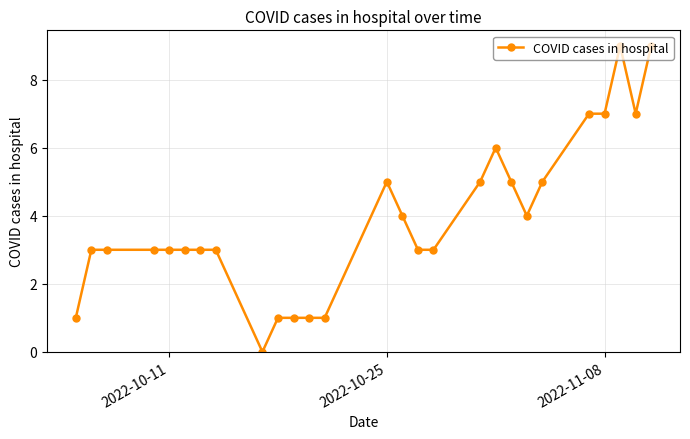

How many positive values are there?

26